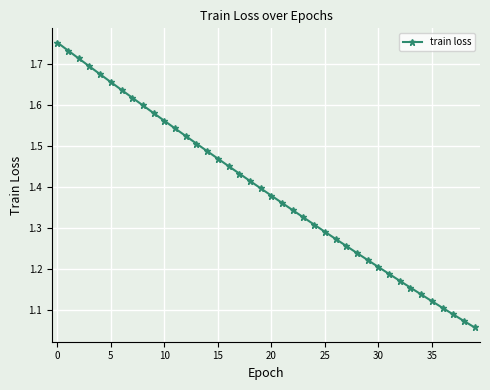

True or false: the data has more than 2 interior local peaks.

False